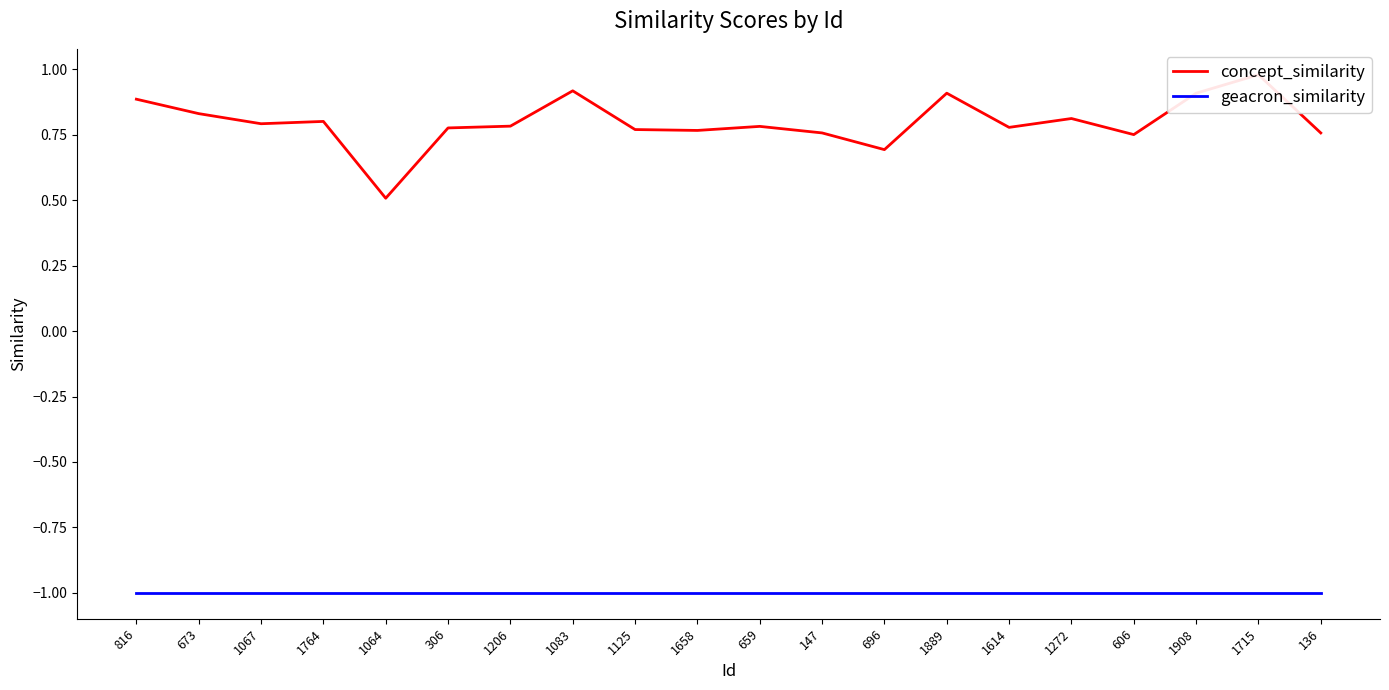

True or false: geacron_similarity has more than 2 interior local peaks.

False